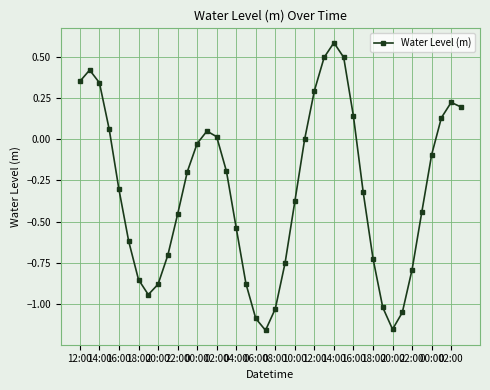

How many data points does each series have?

40